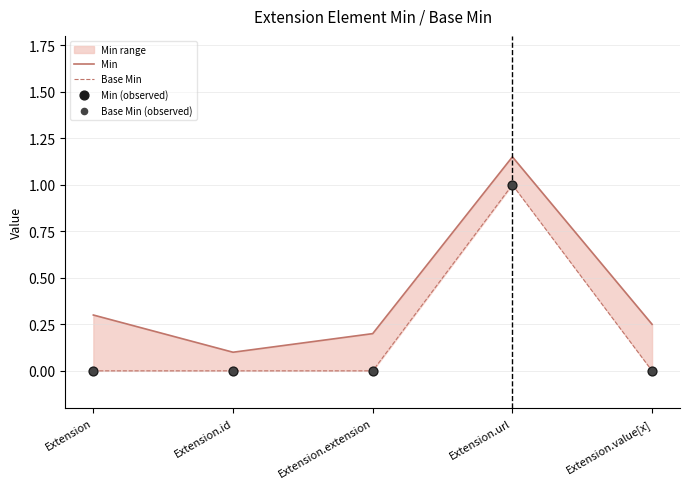

Which series reaches the minimum Y coordinate?

Base Min